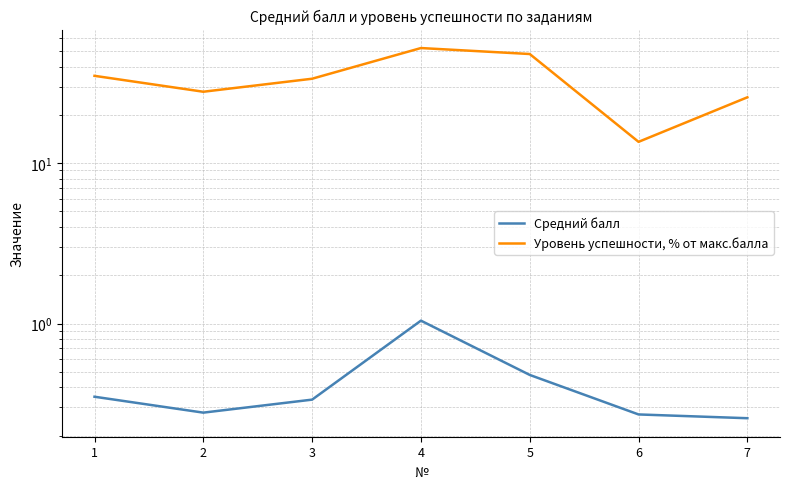

True or false: Уровень успешности, % от макс.балла and Средний балл intersect in this chart.

False